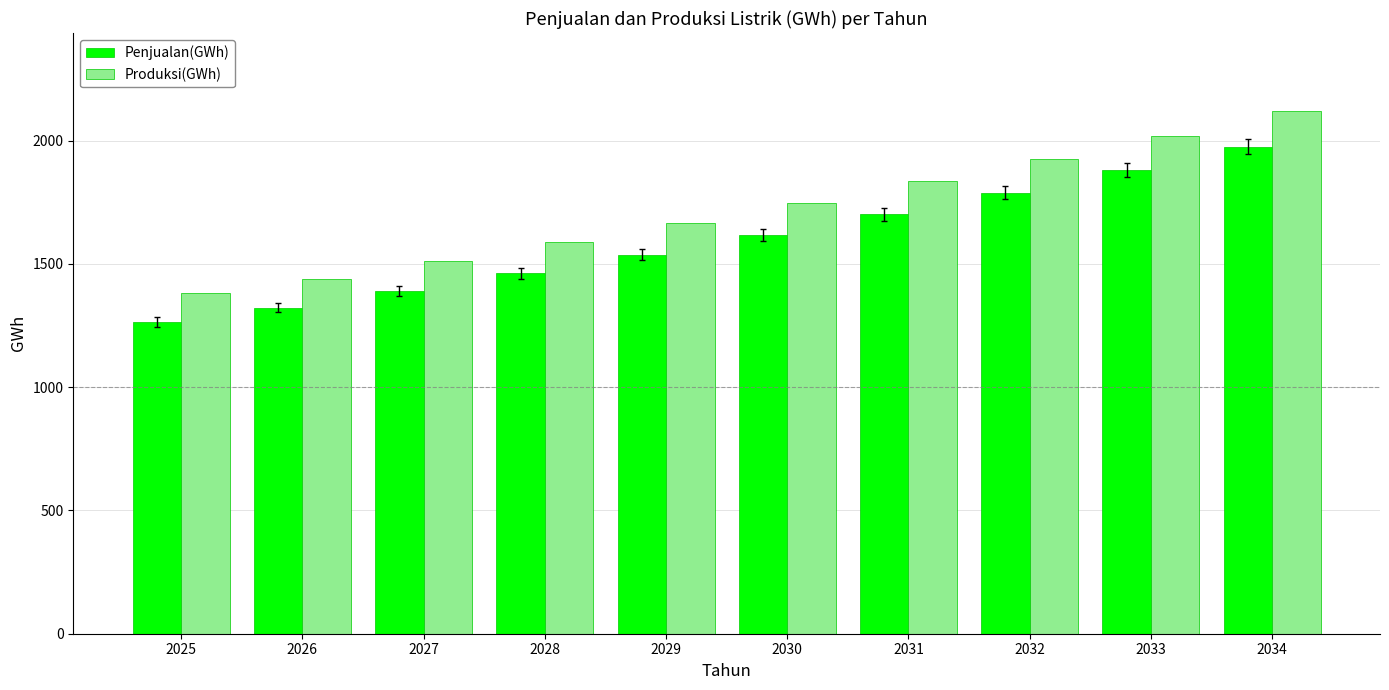

What is the total value across all series at 2032?

3715